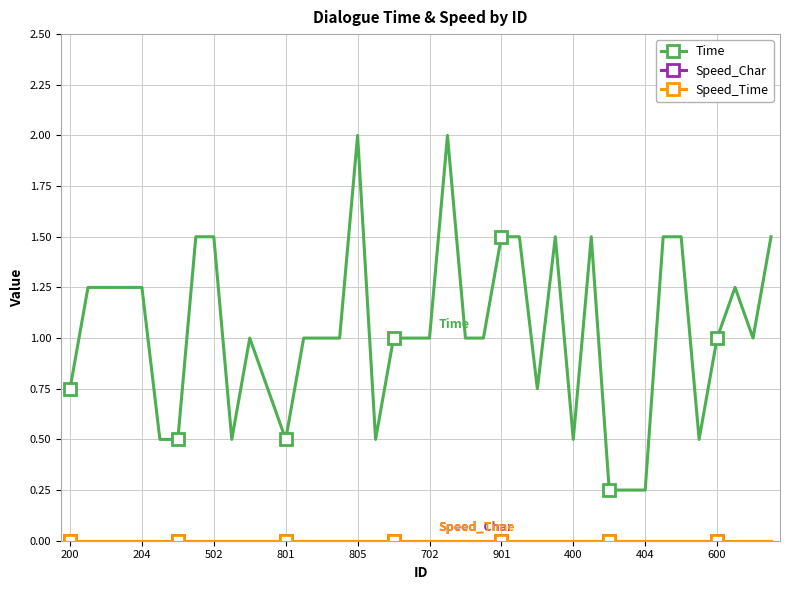

At how many categories does at least one series exceed 1?

16